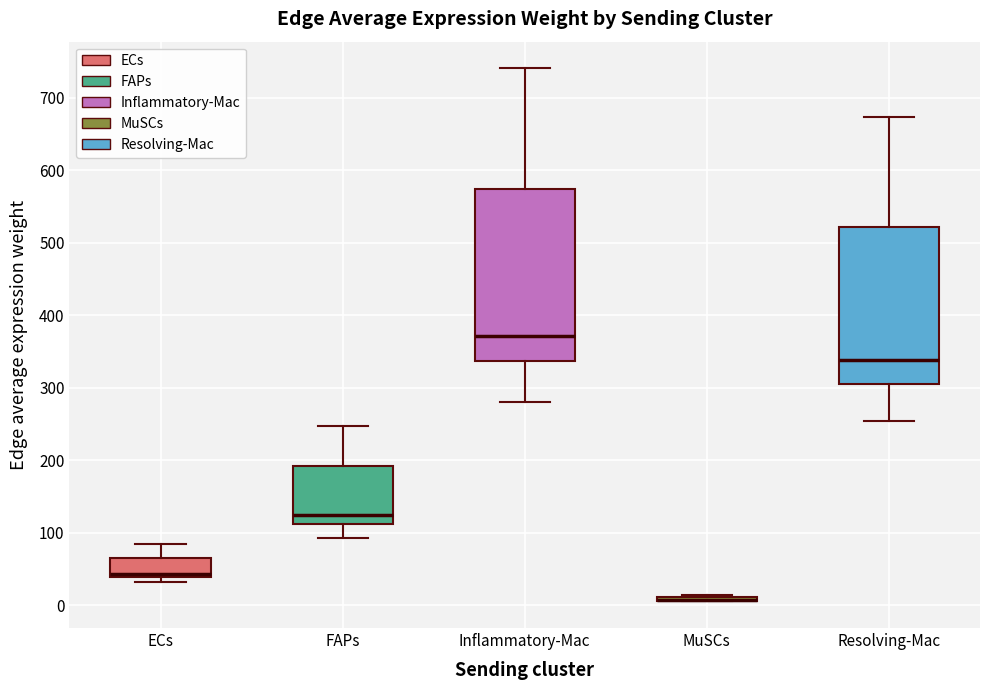

Reading left to right, read every box against the y-axis: the position of its median line, the range the box covers, and the ends of its whiskers. The values are not printed on the chart, so give them approximately, as read against the axis.

ECs: median 40 (just above the box's lower edge), box 40 to 70, whiskers 30 to 80
FAPs: median 120, box 110 to 190, whiskers 90 to 250
Inflammatory-Mac: median 370, box 340 to 570, whiskers 280 to 740
MuSCs: box collapsed to a line at 10, whiskers 10 to 10
Resolving-Mac: median 340, box 310 to 520, whiskers 250 to 670